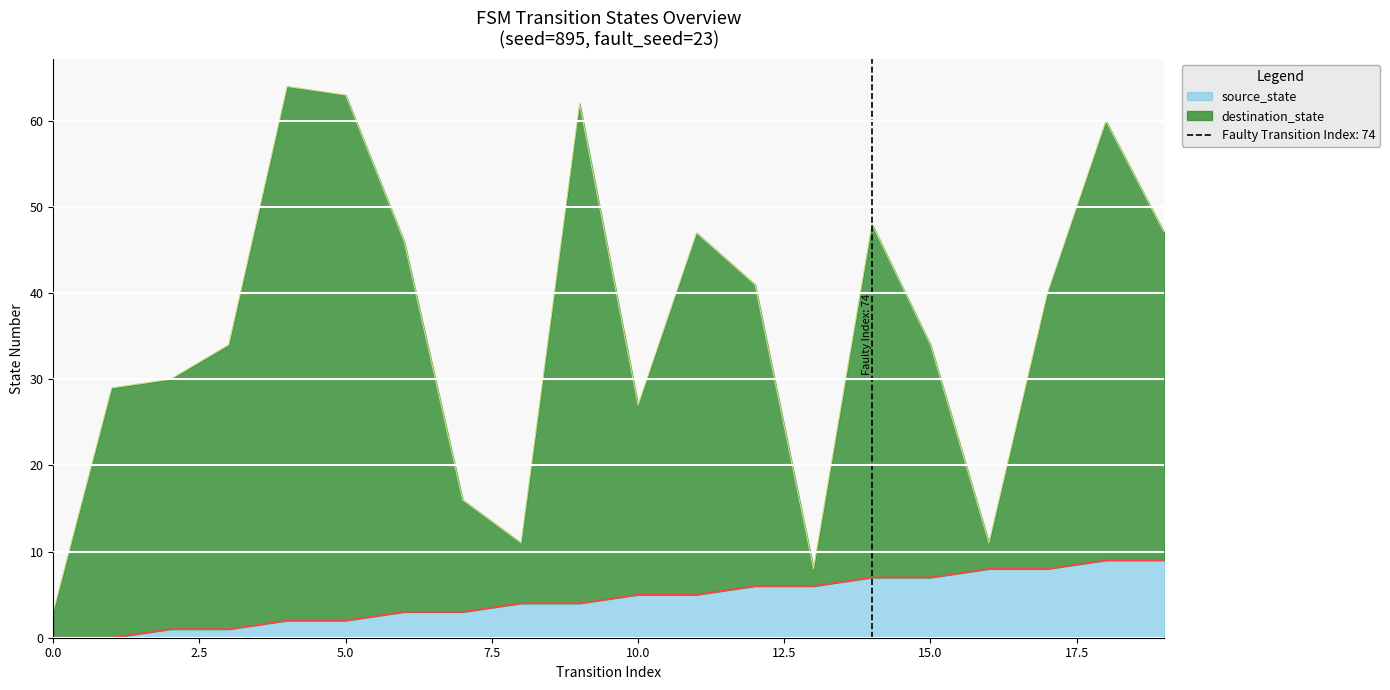

What is the difference between the second highest and second lowest values in the destination_state series?

55